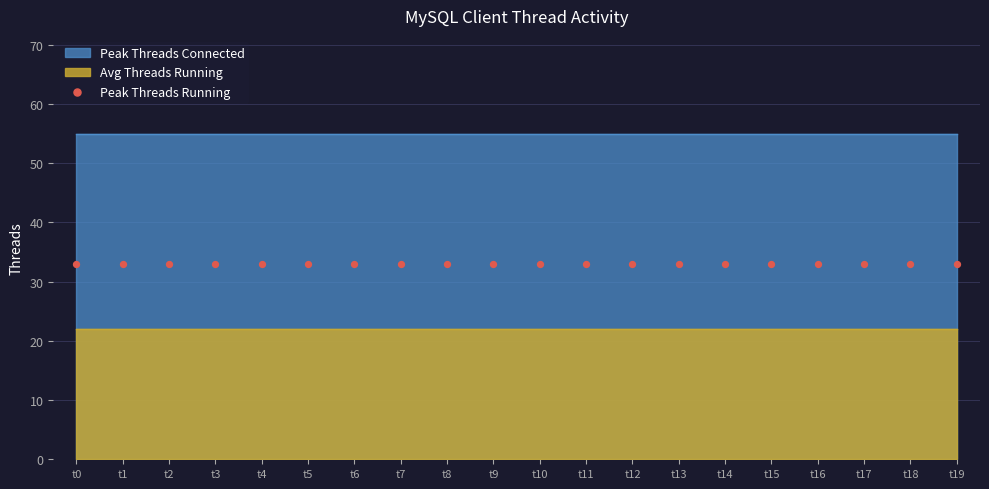

Which series contains the highest Y value?

Peak Threads Connected